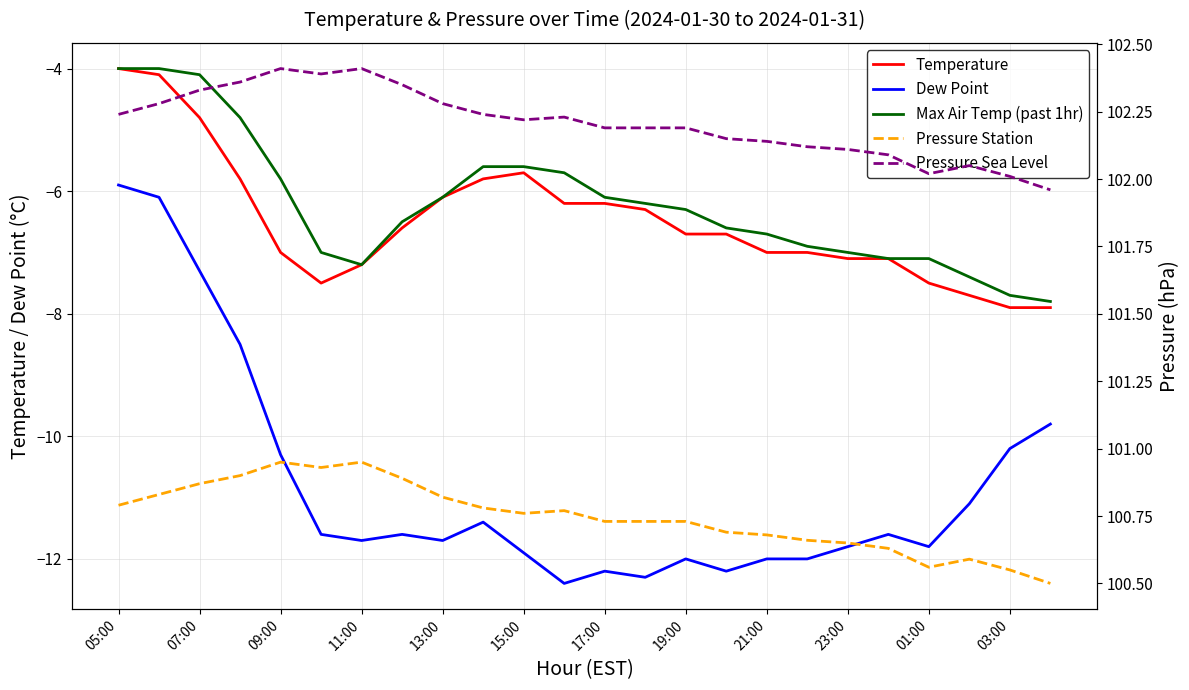

What are all the series names shown in the legend?

Temperature, Dew Point, Max Air Temp (past 1hr), Pressure Station, Pressure Sea Level